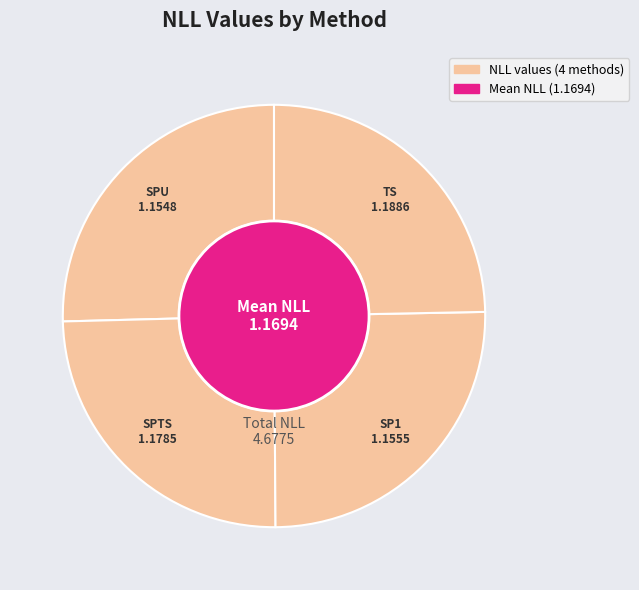

Is SPTS the majority of the pie?

No